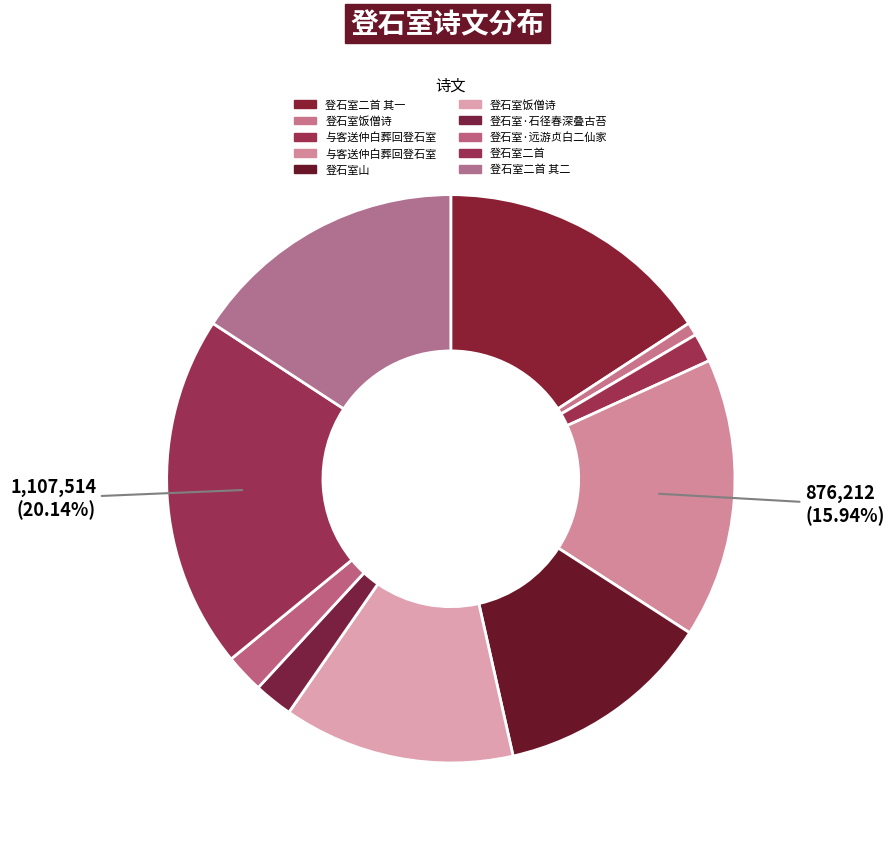

How many segments does this pie chart have?

10